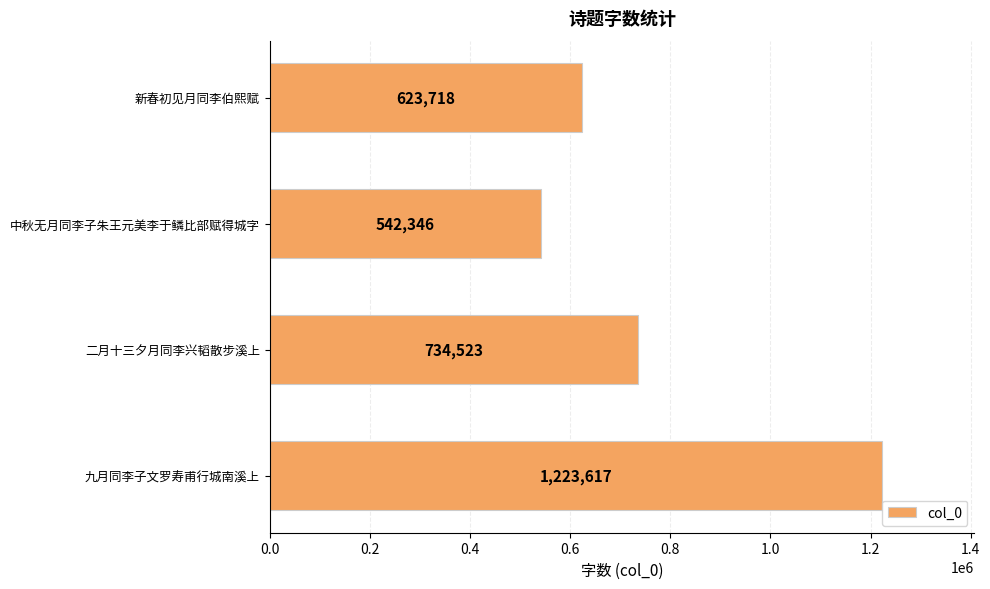

Approximately how many times larger is the value at 中秋无月同李子朱王元美李于鳞比部赋得城字 compared to 九月同李子文罗寿甫行城南溪上?

0.4